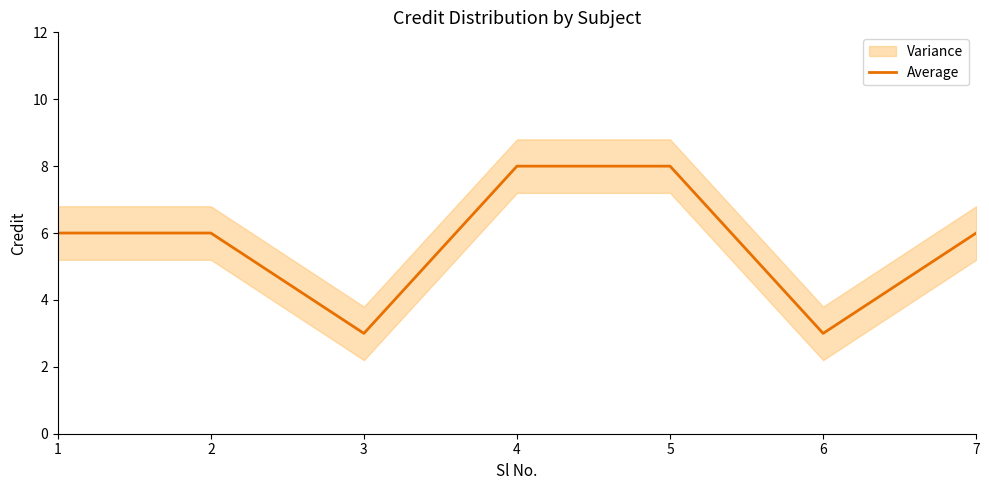

How many lines are shown in the chart?

1